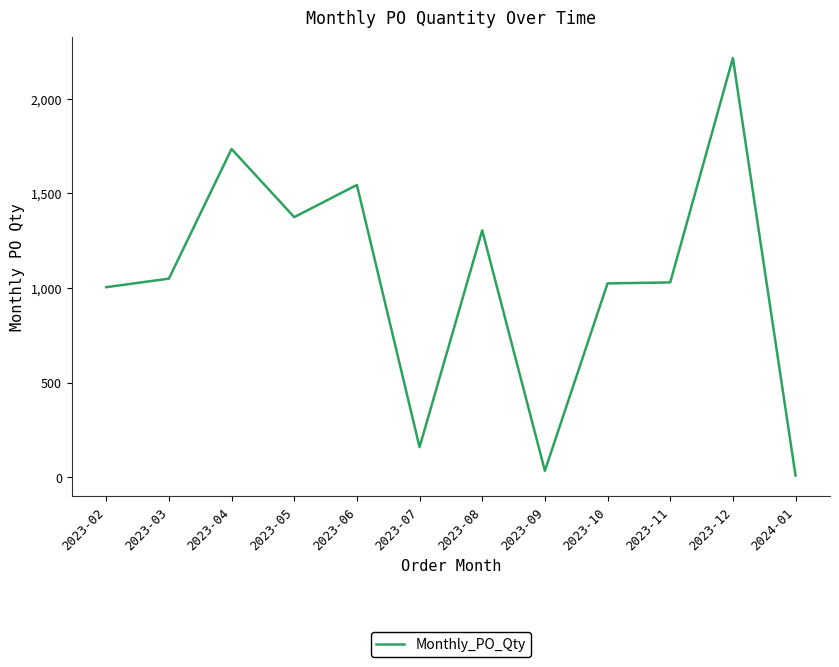

Which category has the lowest value across all series?

2024-01